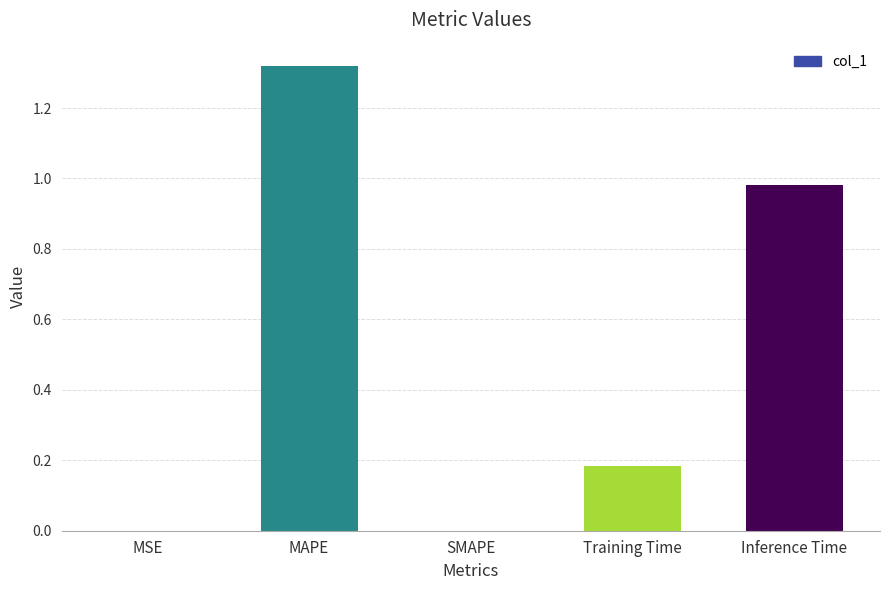

At which category does the chart reach its peak across all series?

MAPE